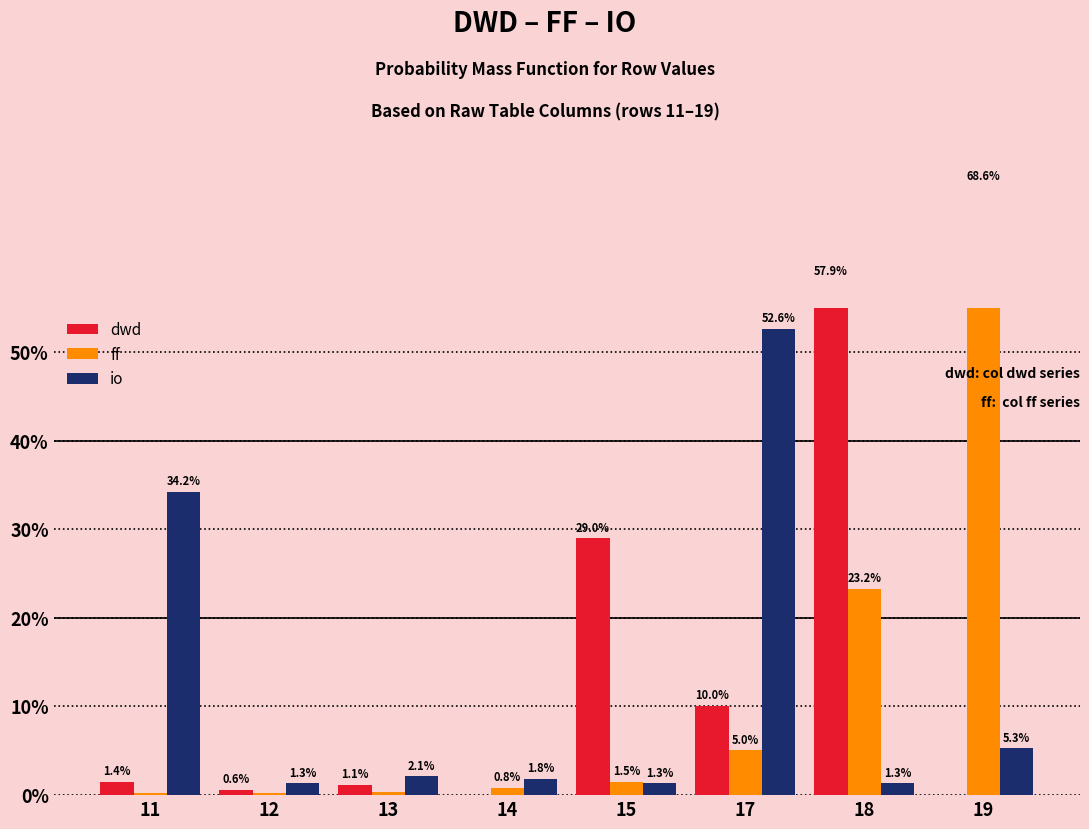

Reading right to left, extract all data points from this chart.

dwd: 19=0.0	18=57.9	17=10.0	15=29.0	14=0.0	13=1.1	12=0.6	11=1.4
ff: 19=68.6	18=23.2	17=5.0	15=1.5	14=0.8	13=0.3	12=0.3	11=0.2
io: 19=5.3	18=1.3	17=52.6	15=1.3	14=1.8	13=2.1	12=1.3	11=34.2